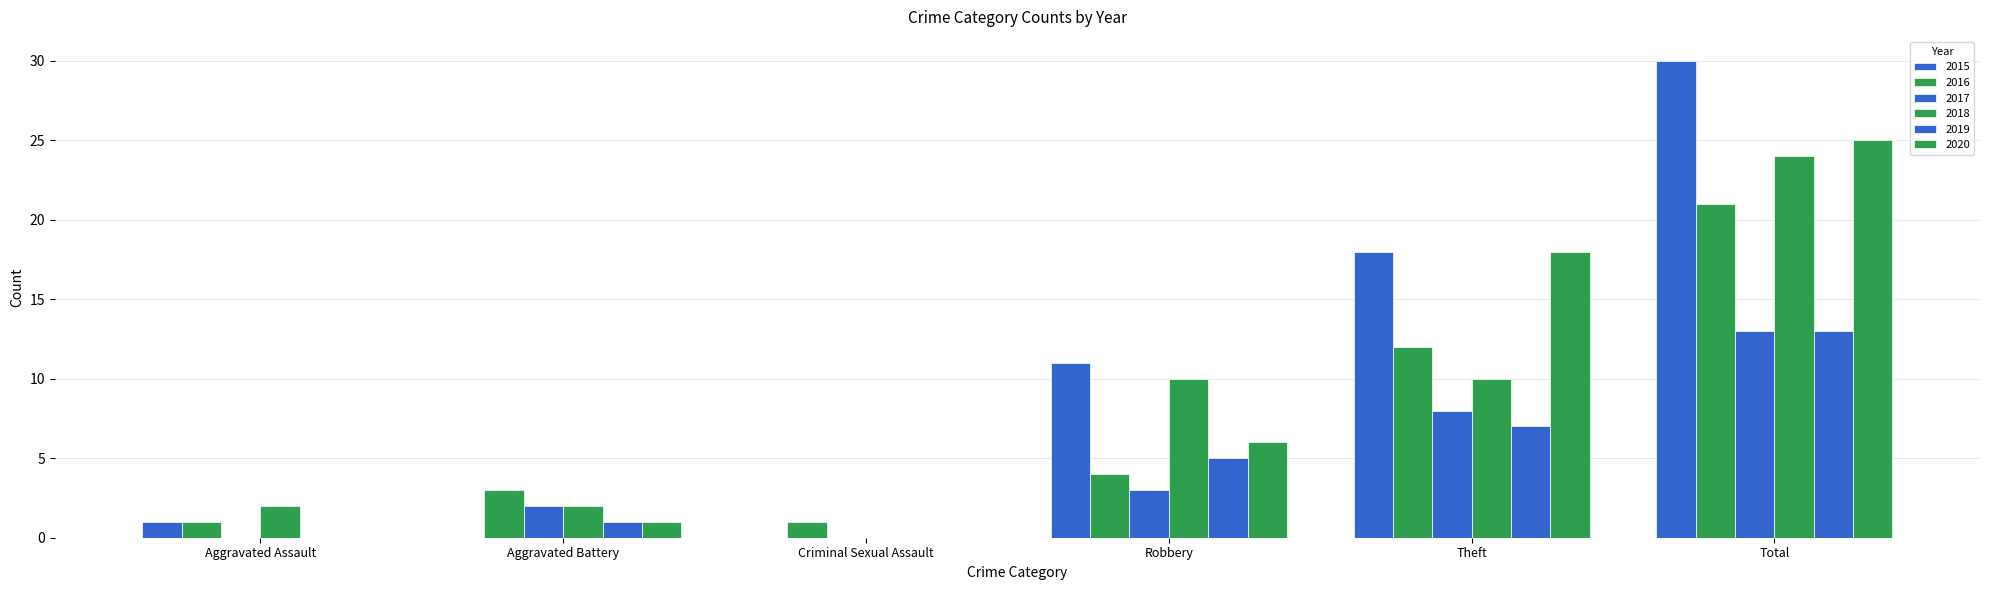

How many data points does each series have?

6